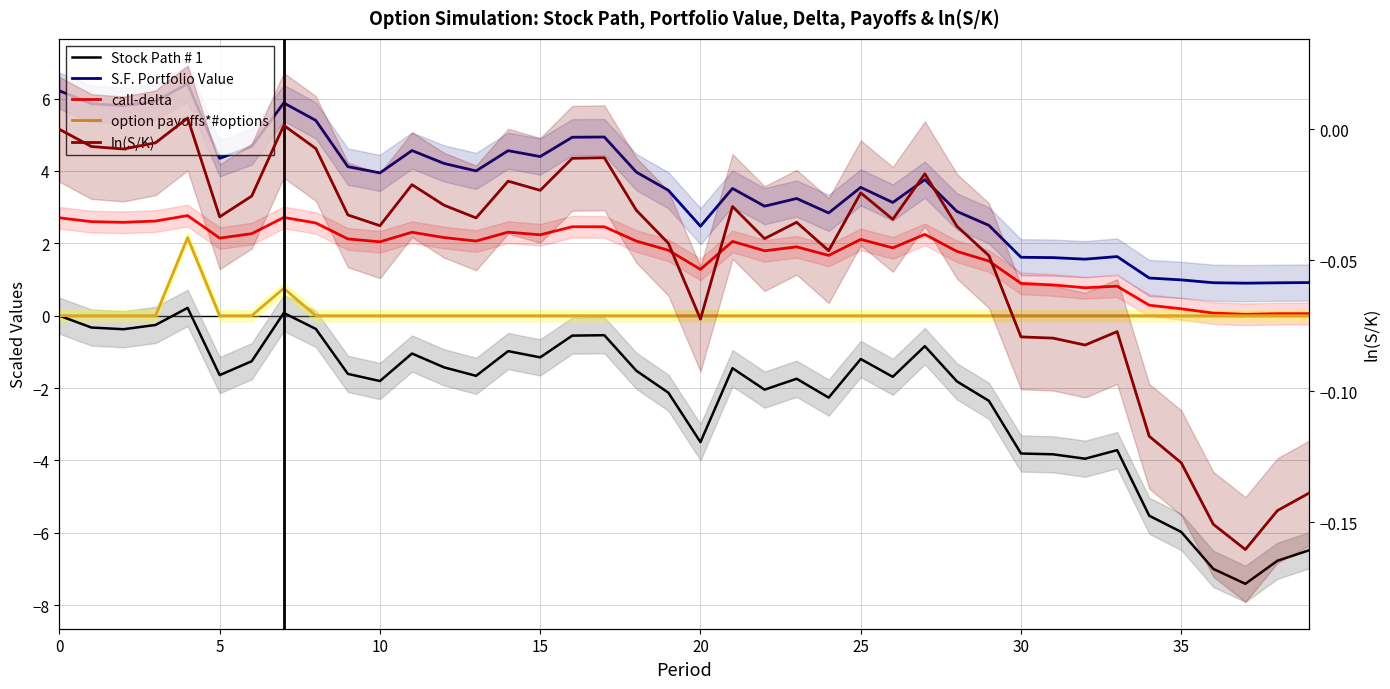

True or false: ln(S/K) has more than 0 points higher than both neighbors.

True